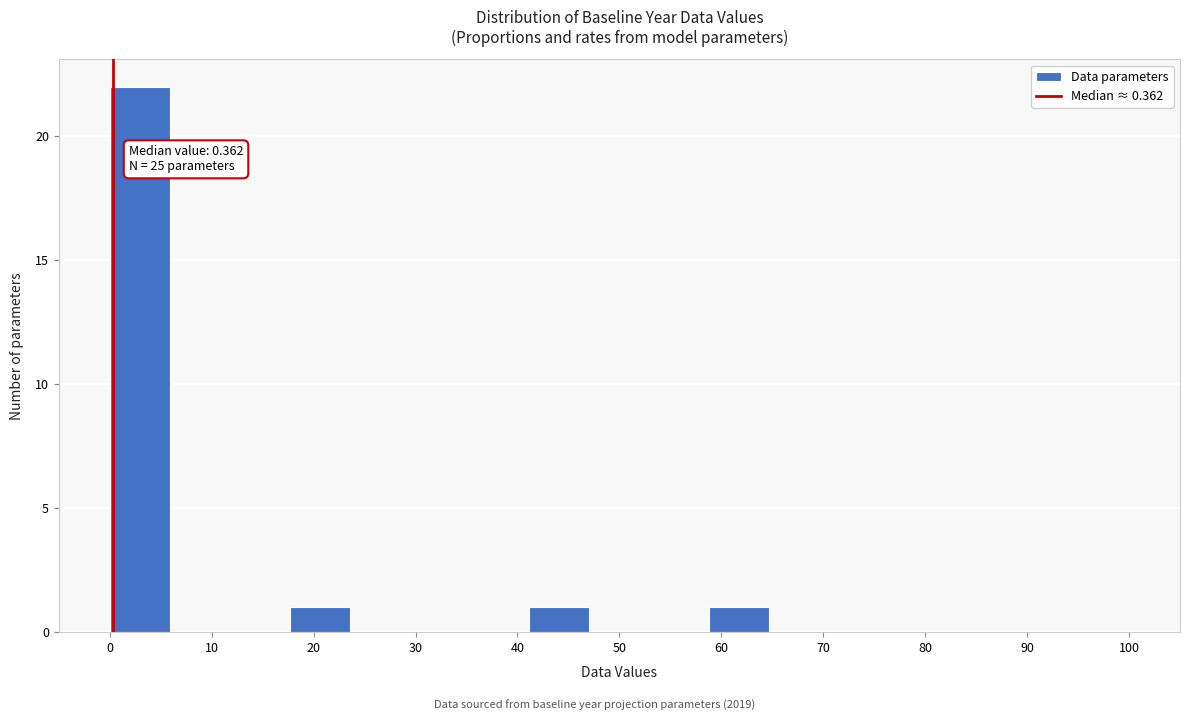

Which range on the x-axis has the tallest bar?

0 to 6